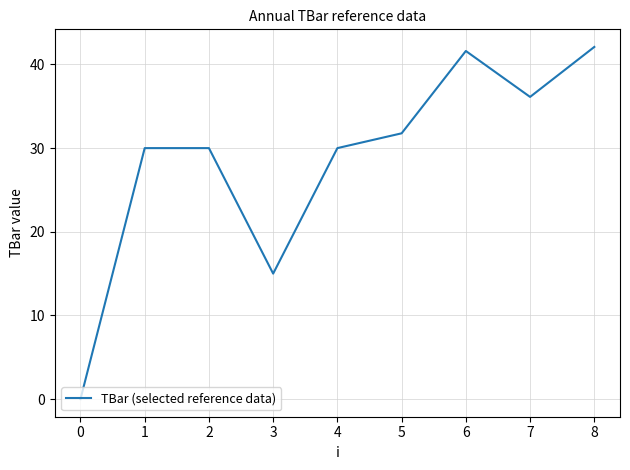

How many values are above zero?

8